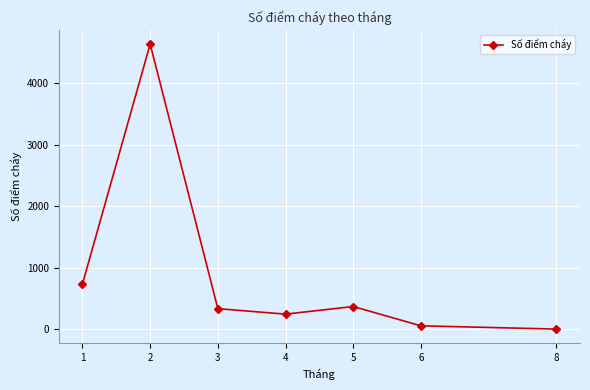

What is the change in value from 1 to 6?

-681